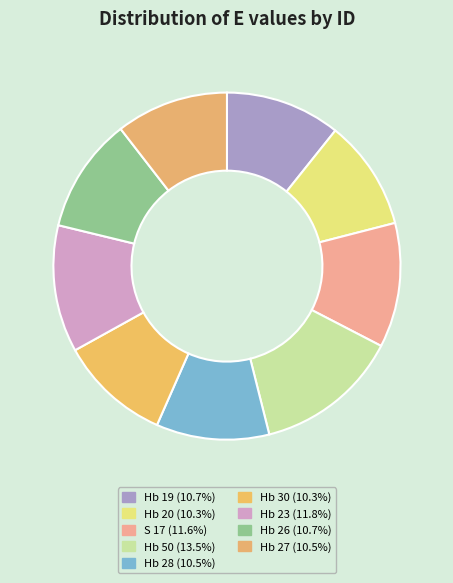

How many segments does this pie chart have?

9